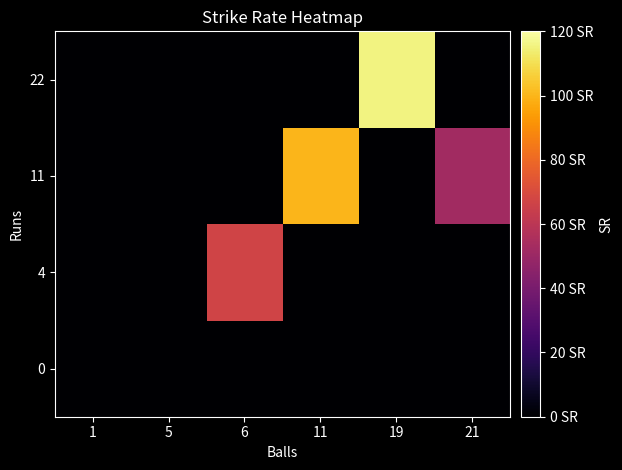

At which category is the sum across all series the highest?

19